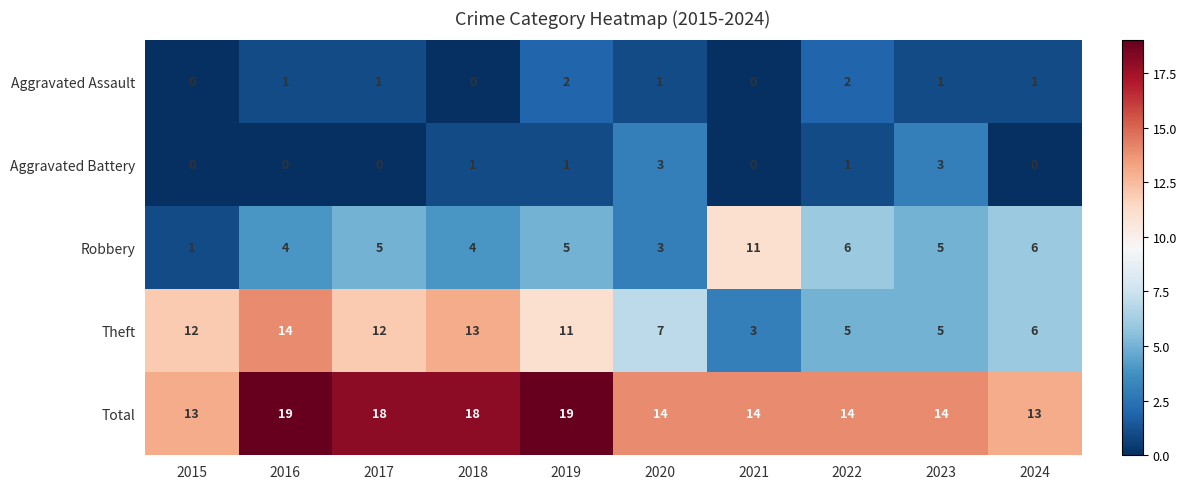

True or false: Robbery has a value of 6 at 2022.

True